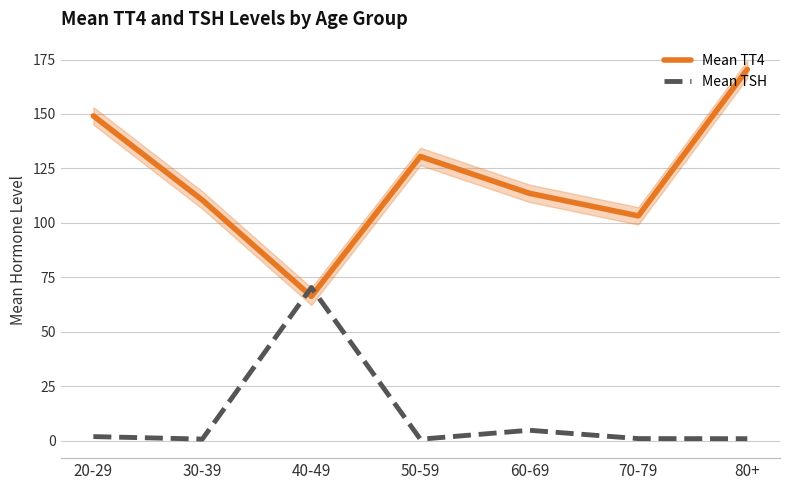

What is the difference between the highest and lowest values at 20-29?

147.1